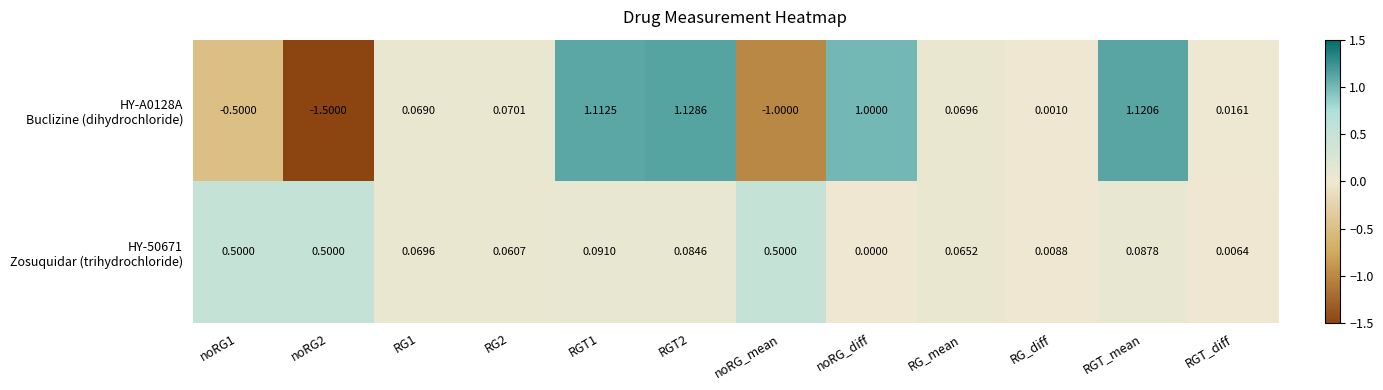

How many series are shown in this chart?

2